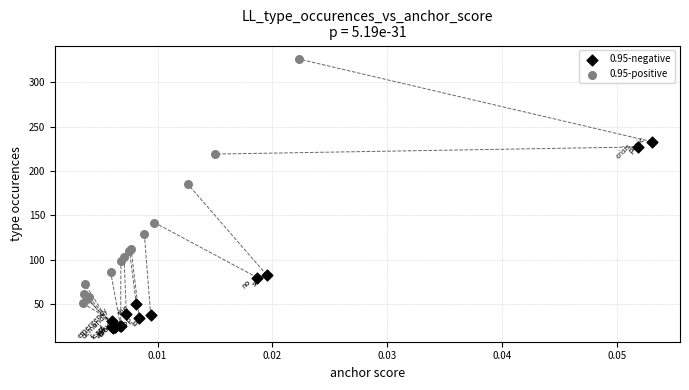

Which series has the widest spread of Y values?

0.95-positive